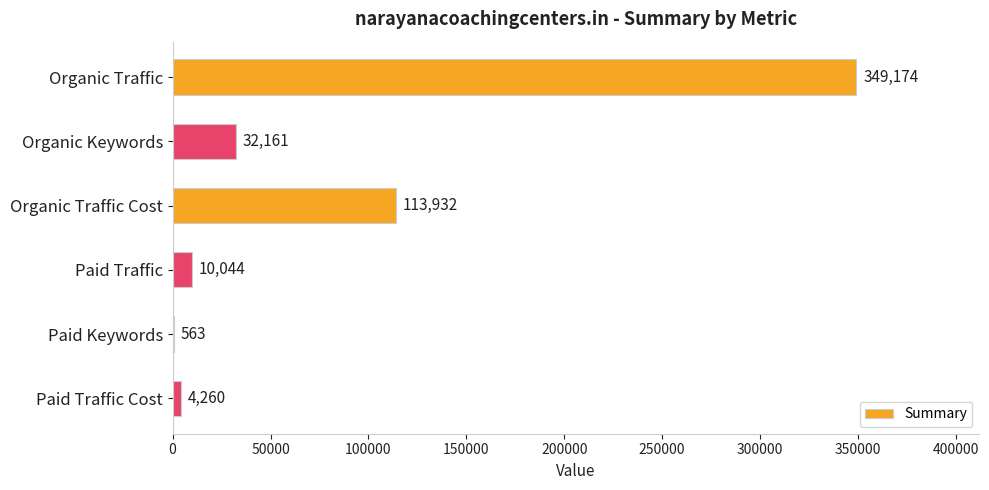

What is the sum of all values?

510134